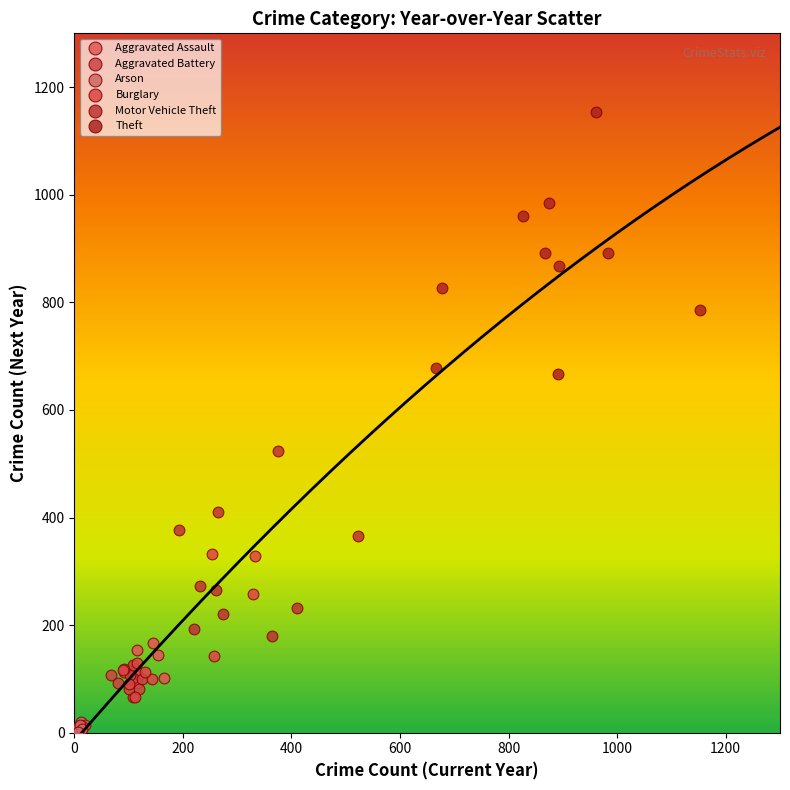

Which series contains the highest Y value?

Theft